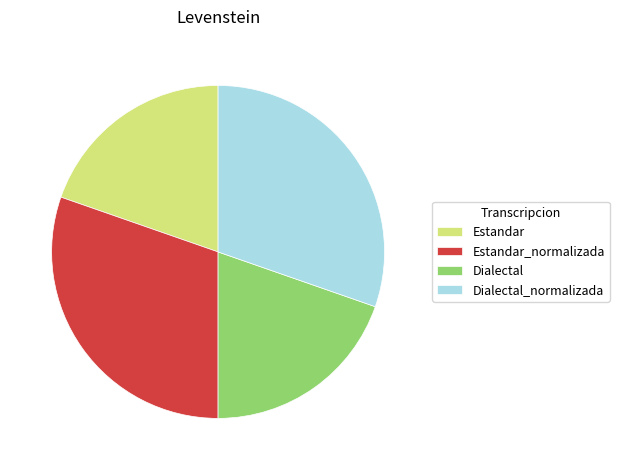

Between Estandar and Dialectal_normalizada, which is larger?

Dialectal_normalizada